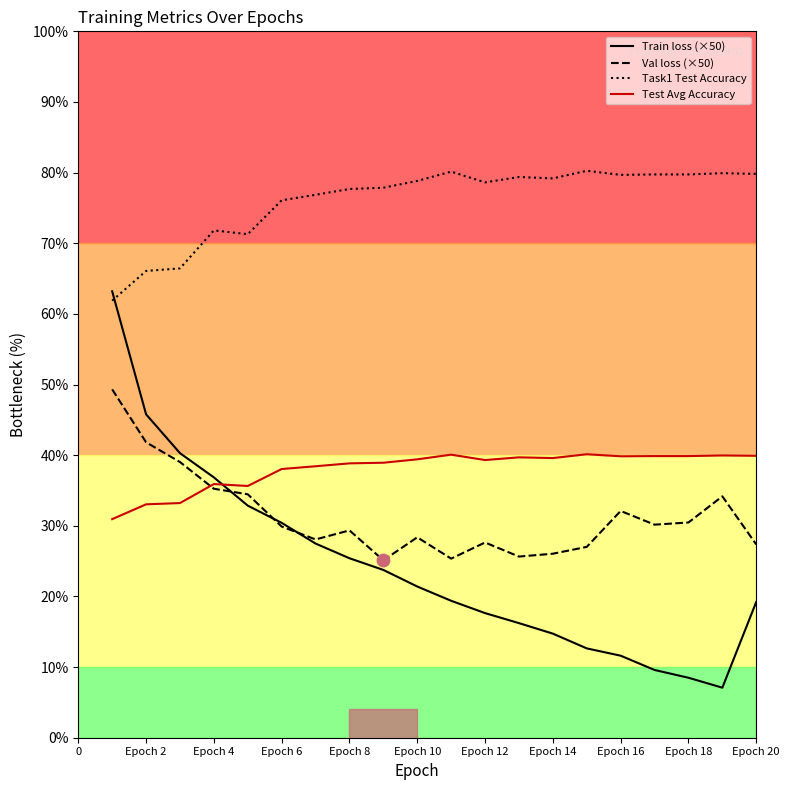

Which series has the largest Y range (max minus min)?

Train loss (×50)